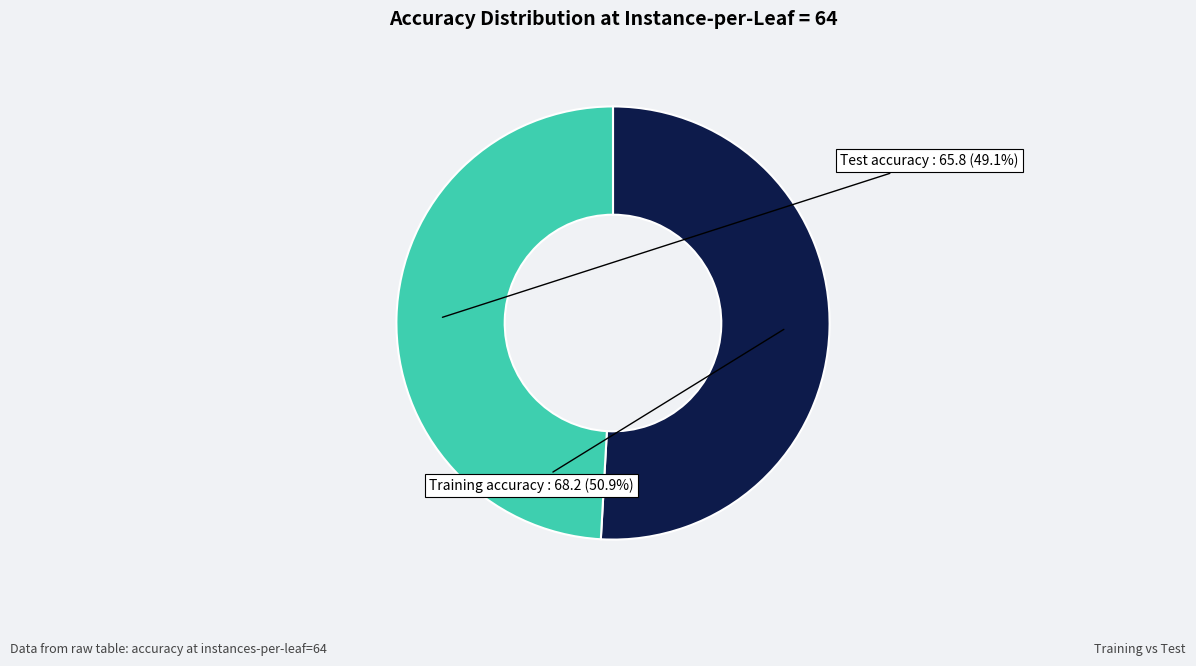

How many segments does this pie chart have?

2